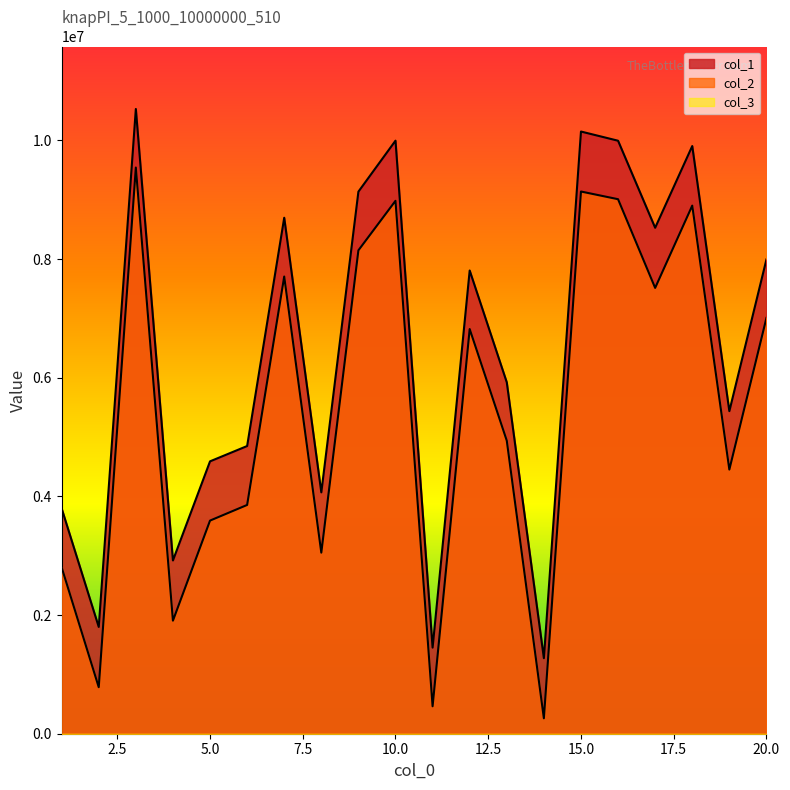

Which has a higher value, 7 or 17?

7